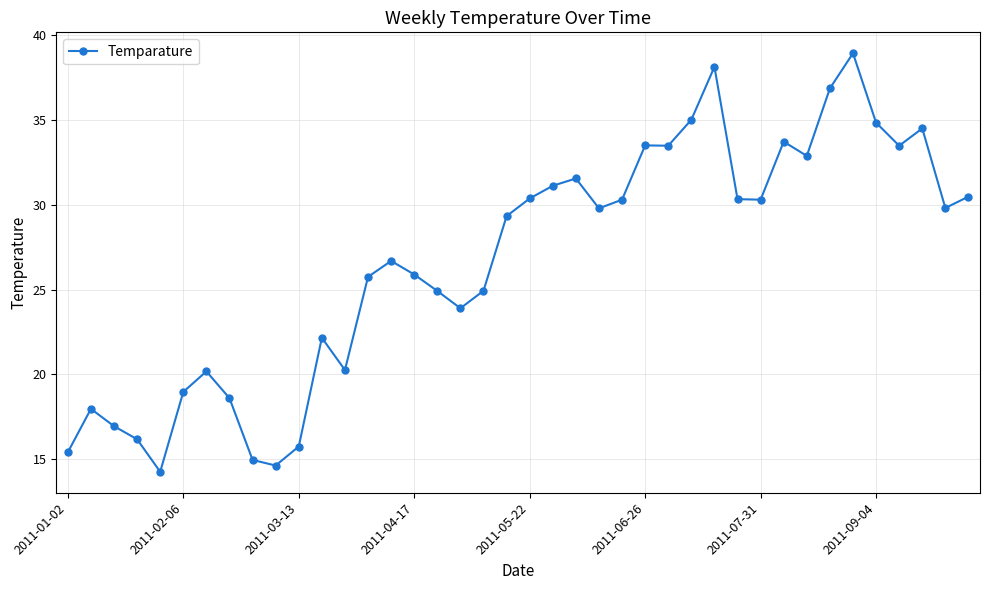

What is the minimum value shown in the chart?

14.3